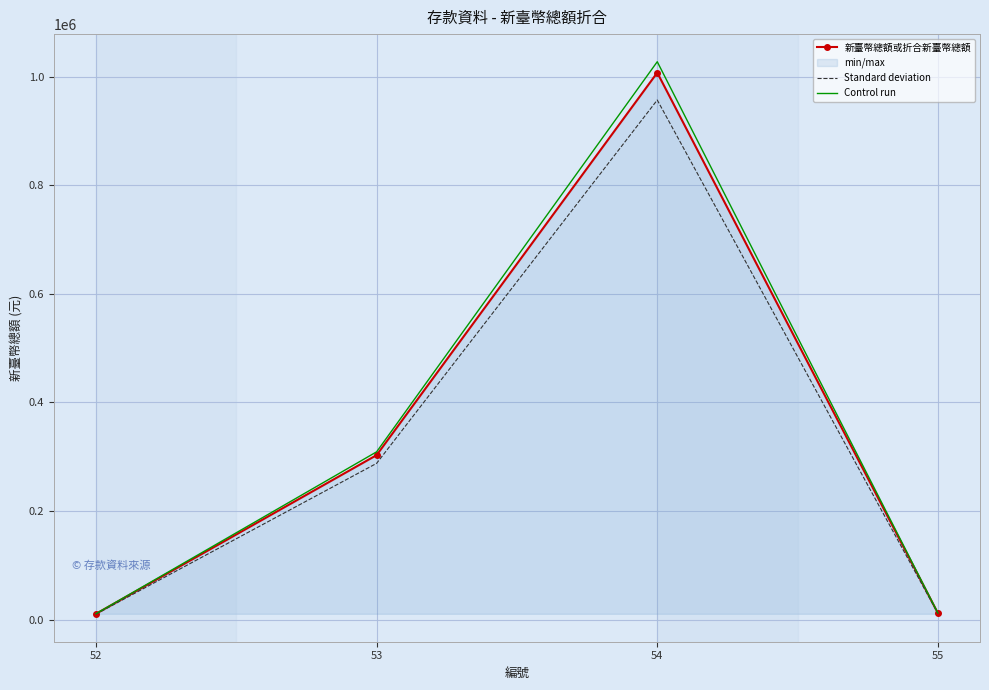

What is the difference between the 新臺幣總額或折合新臺幣總額 values at 52 and 55?

1227.0